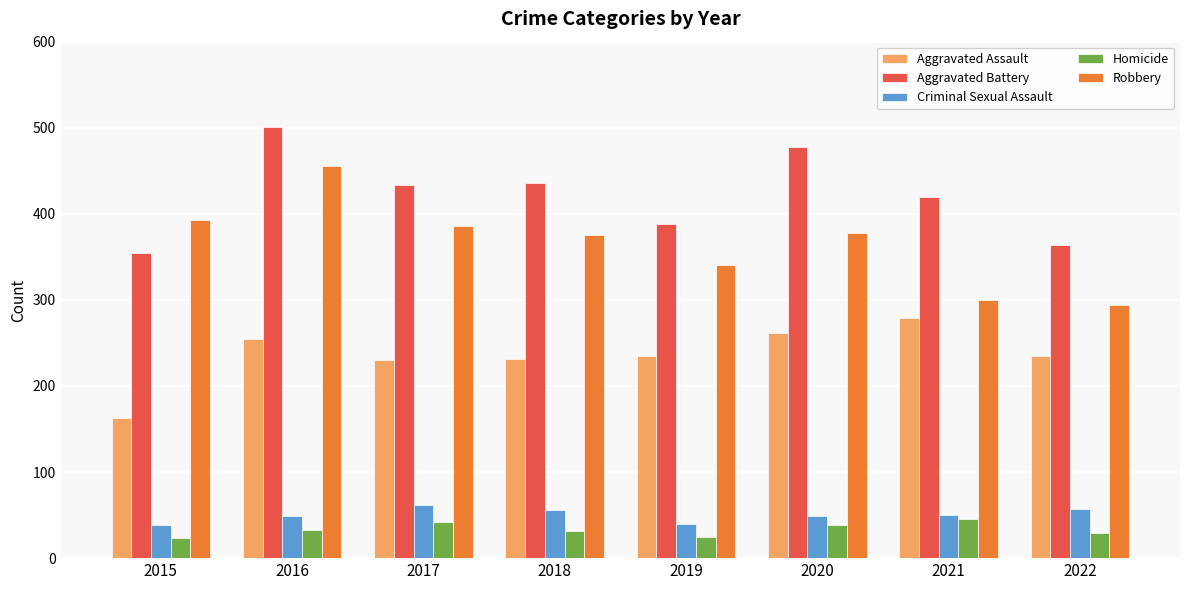

The Aggravated Battery series shows 798 at 2016. True or false?

False